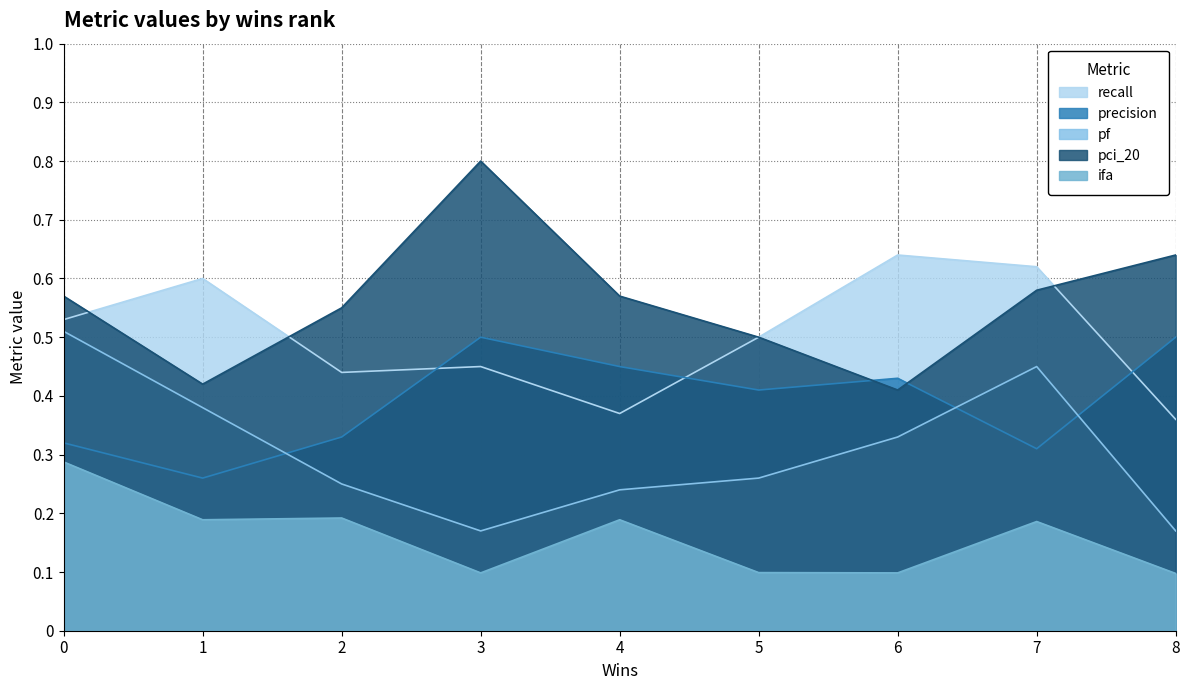

At how many categories does at least one series exceed 0?

9